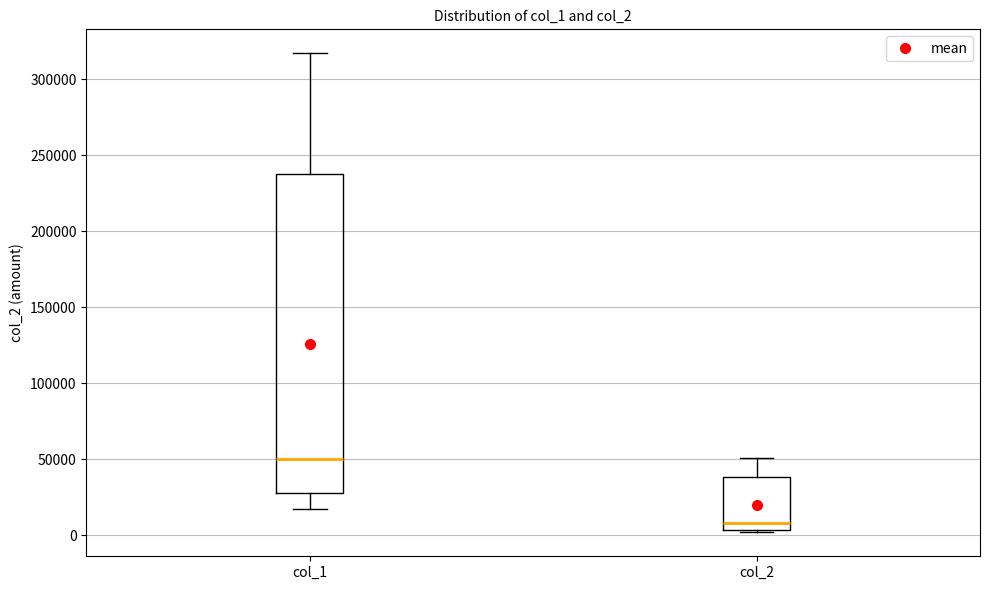

Reading left to right, read every box against the y-axis: the position of its median line, the range the box covers, and the ends of its whiskers. The values are not printed on the chart, so give them approximately, as read against the axis.

col_1: median 50000, box 30000 to 240000, whiskers 15000 to 315000
col_2: median 10000, box 5000 to 40000, whiskers 0 to 50000